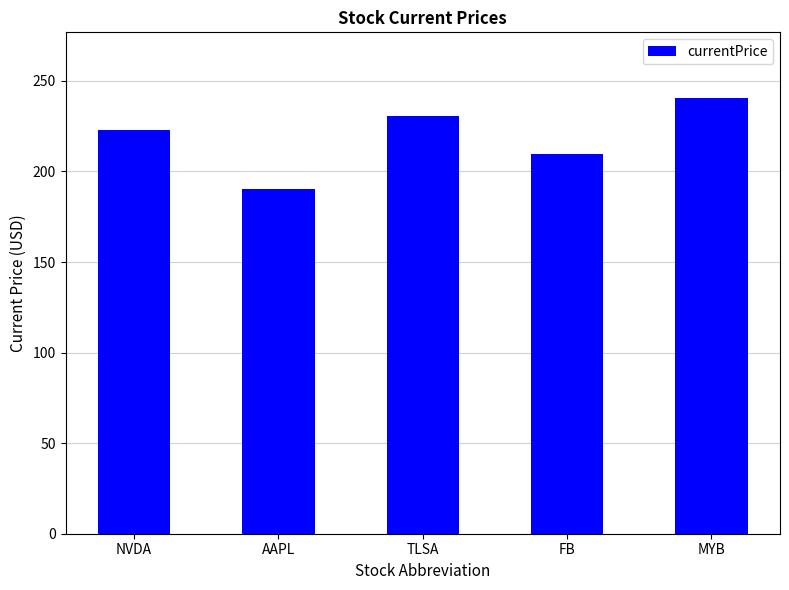

Reading left to right, transcribe all the data shown in this chart.

NVDA=222.8	AAPL=190.6	TLSA=230.7	FB=209.6	MYB=240.7